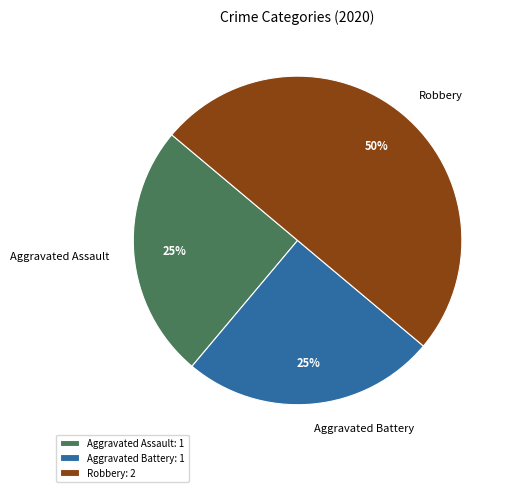

Is it true that Aggravated Battery is 31% of the pie?

False